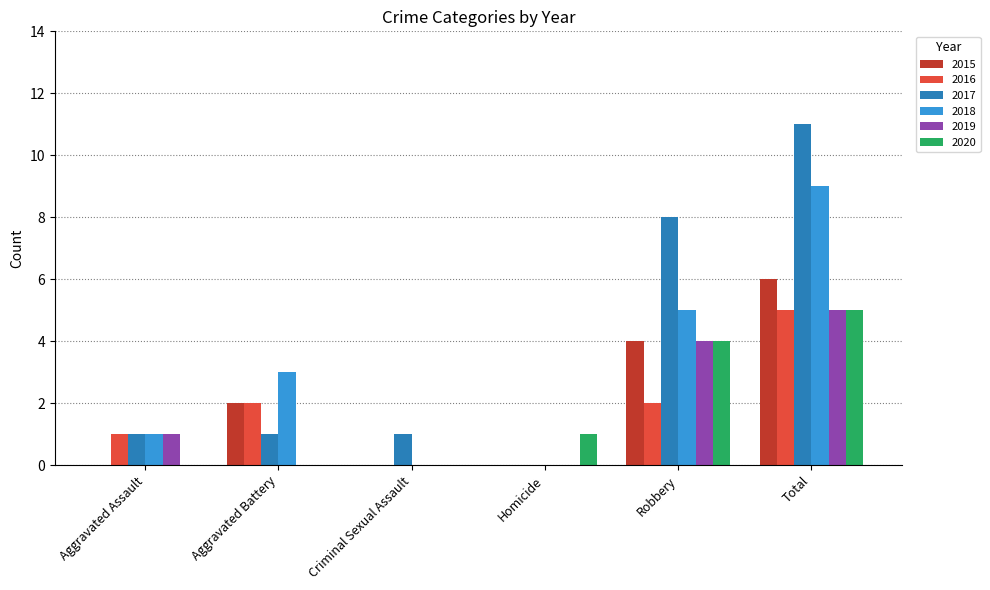

The value of 2019 at Criminal Sexual Assault is 0. True or false?

True